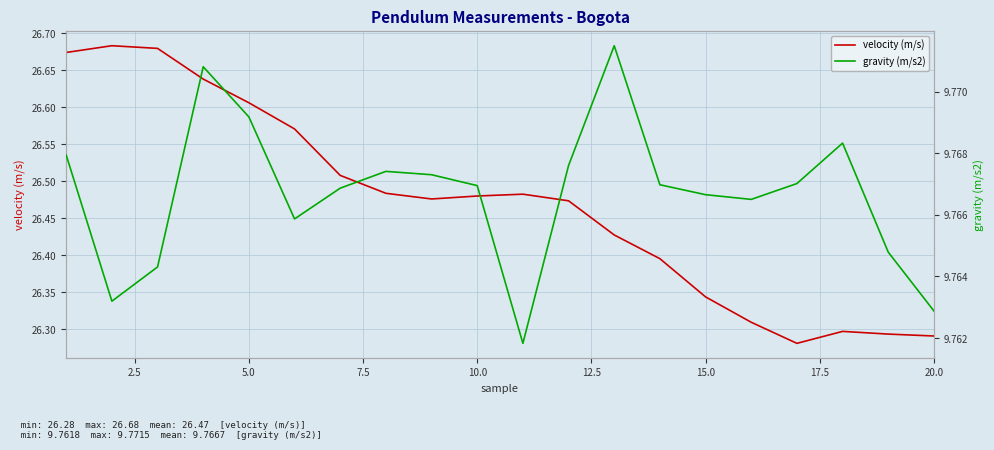

What is the sum of all velocity (m/s) values?

529.4